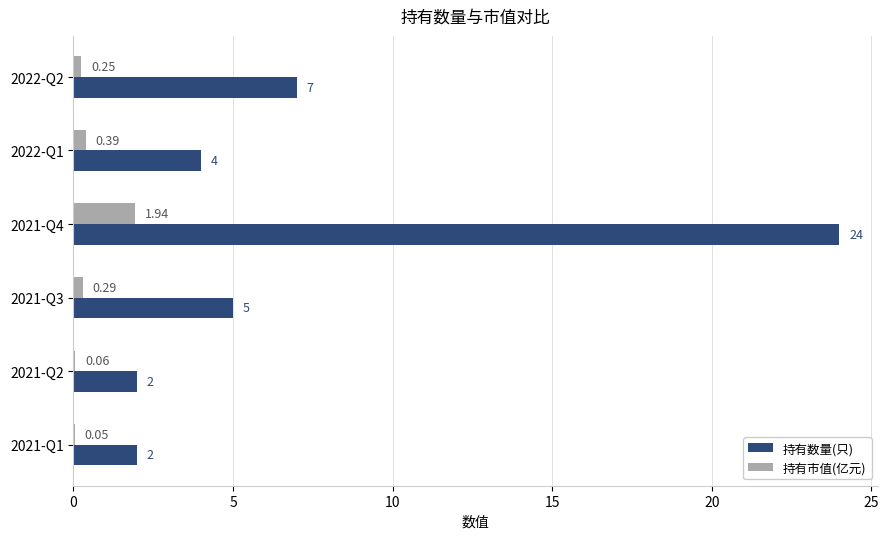

Which series has the largest total across all categories?

持有数量(只)